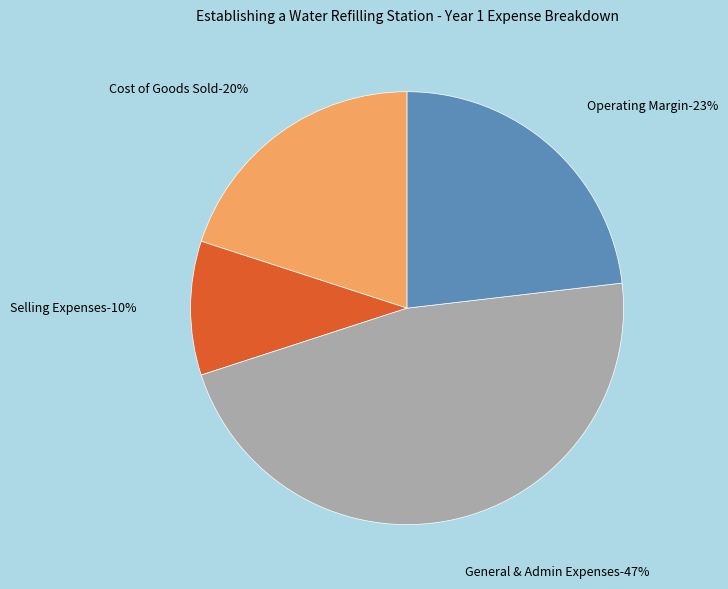

What percentage is the General & Admin Expenses slice, to the nearest percent?

47%